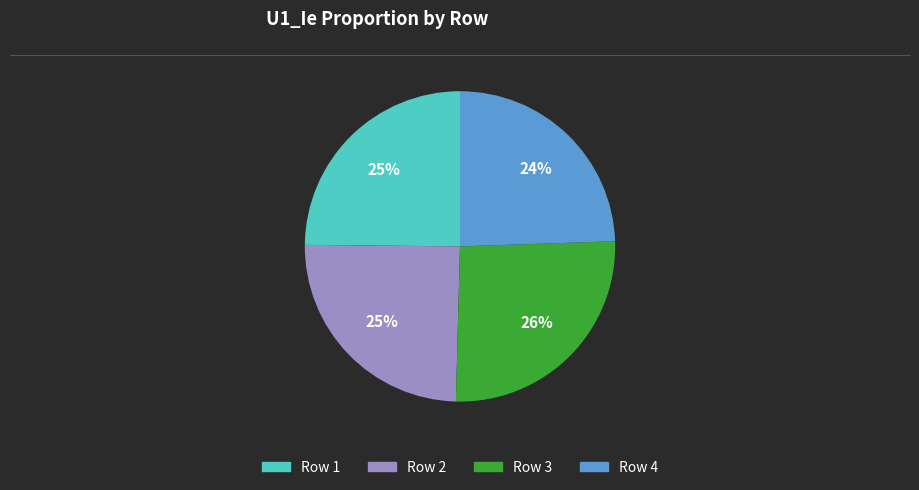

Count the number of slices in the pie.

4